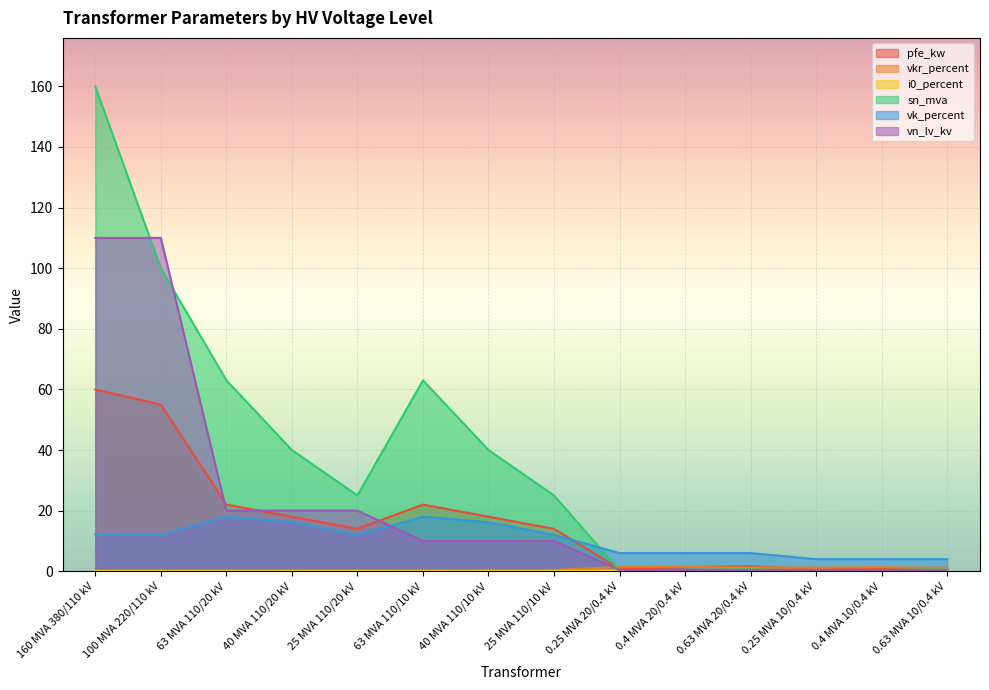

True or false: pfe_kw has more than 2 points higher than both neighbors.

False